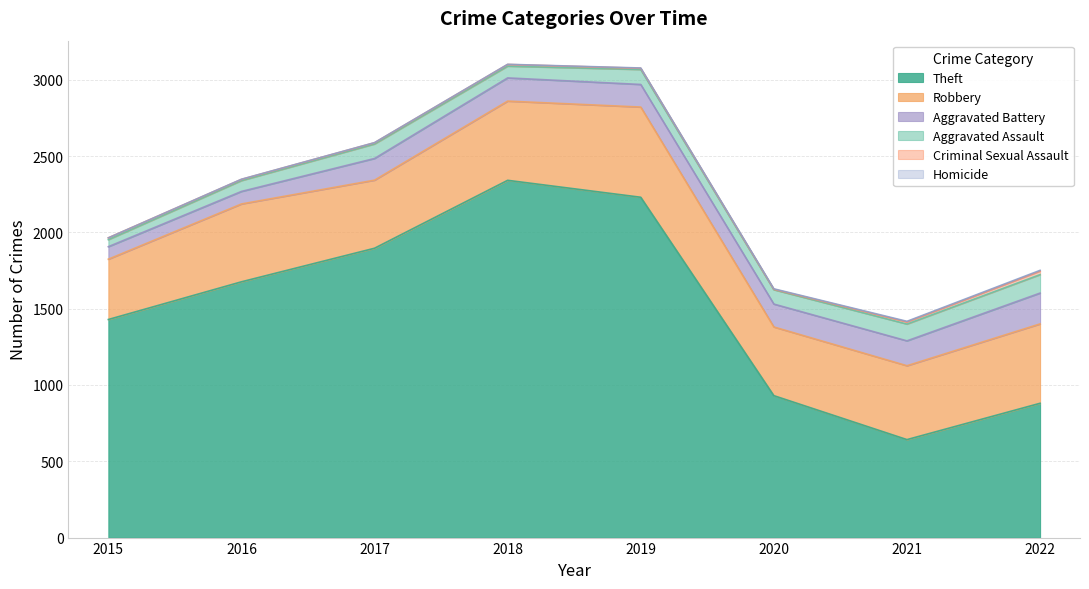

At which category does Criminal Sexual Assault reach its first local peak?

2018